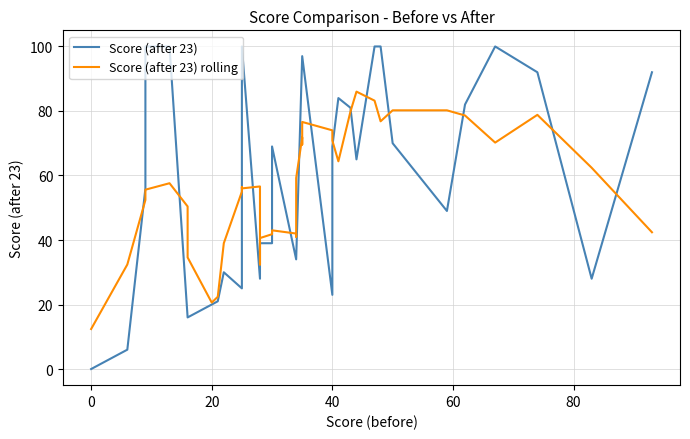

After their last crossing, which series has the higher values: Score (after 23) rolling or Score (after 23)?

Score (after 23)